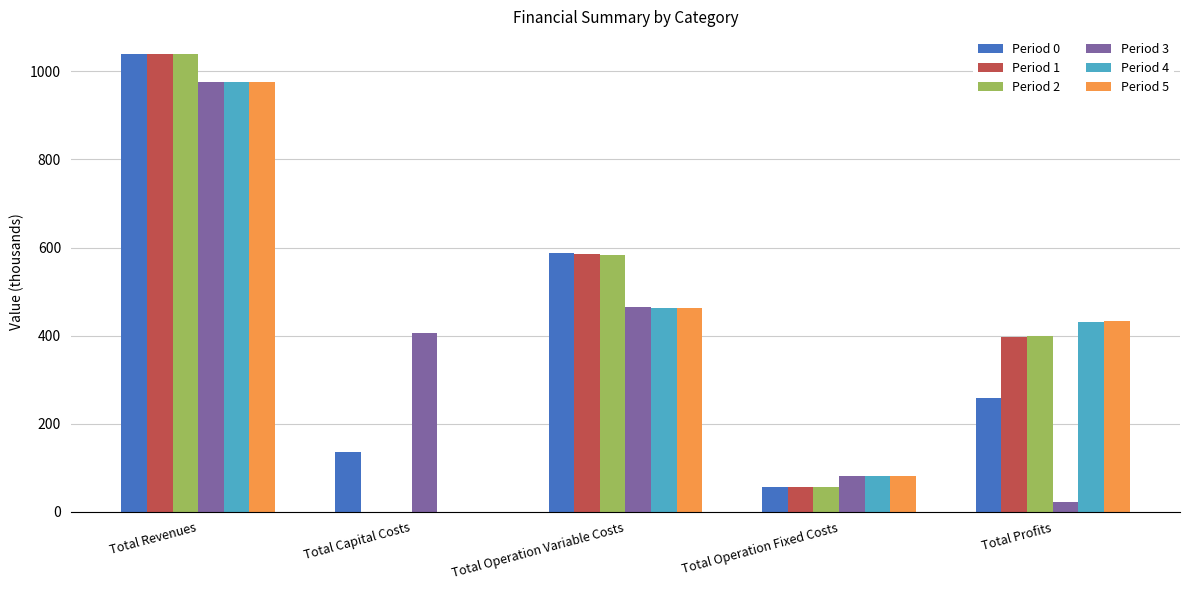

Where does the Period 3 series first go above 406?

Total Revenues